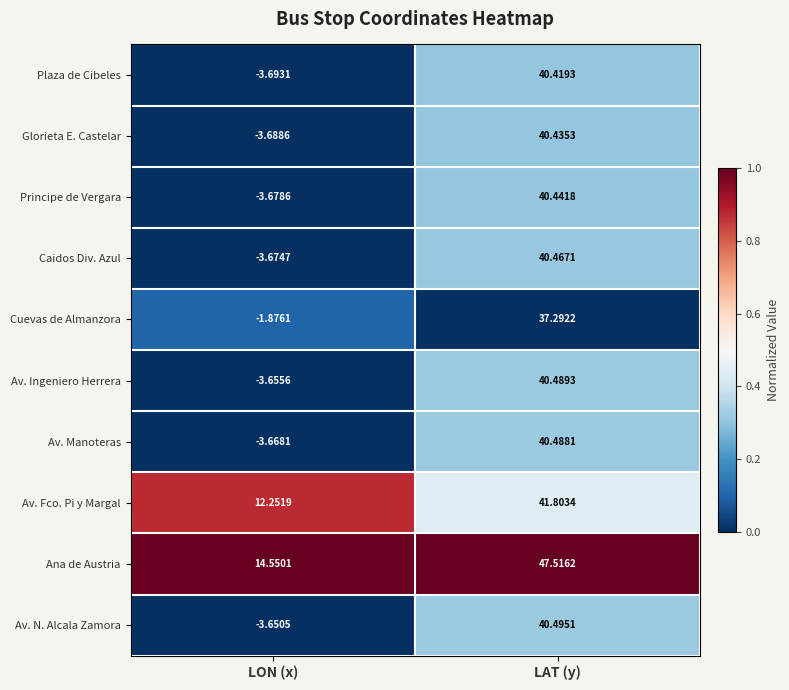

What is the spread (max minus min) of values at LON (x)?

18.2